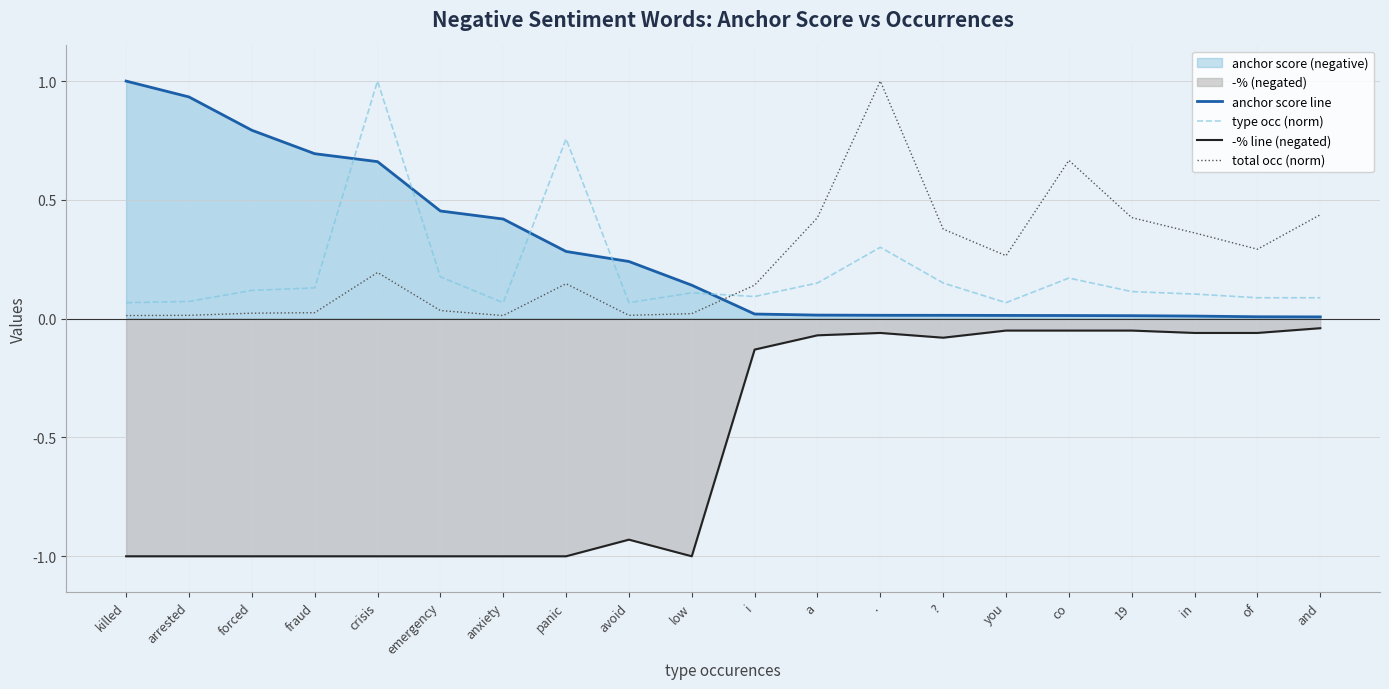

Reading left to right, list all the values displayed in this chart.

anchor score line: 1.0	0.9	0.8	0.7	0.7	0.5	0.4	0.3	0.2	0.1	0.0	0.0	0.0	0.0	0.0	0.0	0.0	0.0	0.0	0.0
type occ (norm): 0.1	0.1	0.1	0.1	1.0	0.2	0.1	0.8	0.1	0.1	0.1	0.2	0.3	0.2	0.1	0.2	0.1	0.1	0.1	0.1
-% line (negated): -1.0	-1.0	-1.0	-1.0	-1.0	-1.0	-1.0	-1.0	-0.9	-1.0	-0.1	-0.1	-0.1	-0.1	-0.1	-0.1	-0.1	-0.1	-0.1	-0.0
total occ (norm): 0.0	0.0	0.0	0.0	0.2	0.0	0.0	0.1	0.0	0.0	0.1	0.4	1.0	0.4	0.3	0.7	0.4	0.4	0.3	0.4